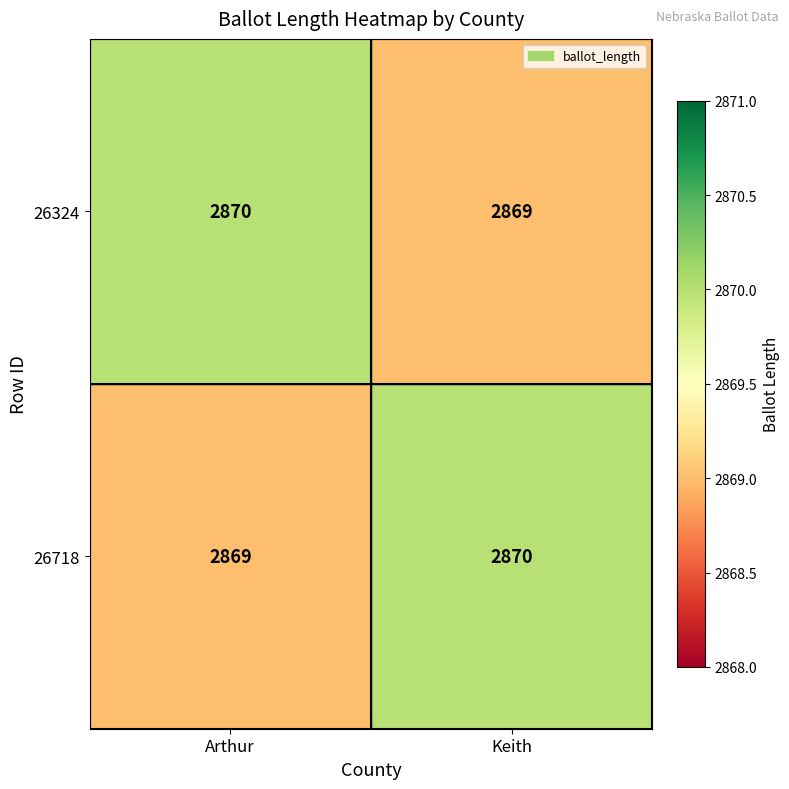

At which label is 26718 closest to 2869?

Arthur